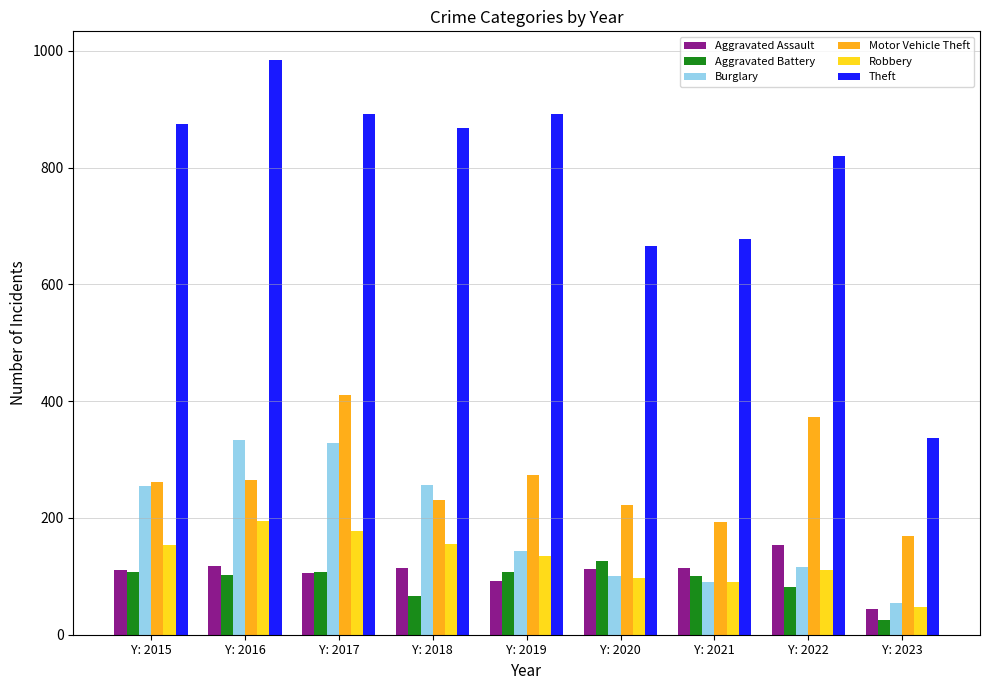

True or false: Theft has a value of 609 at Y: 2015.

False